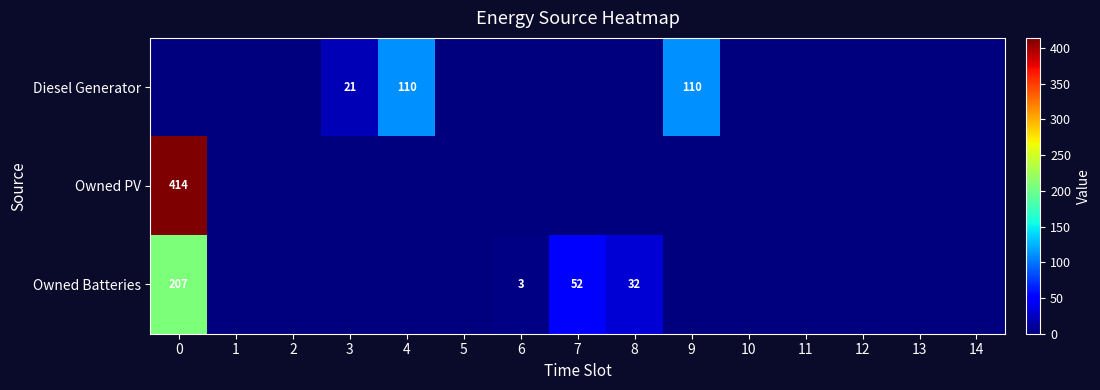

The value of Owned Batteries at 0 is 207. True or false?

True